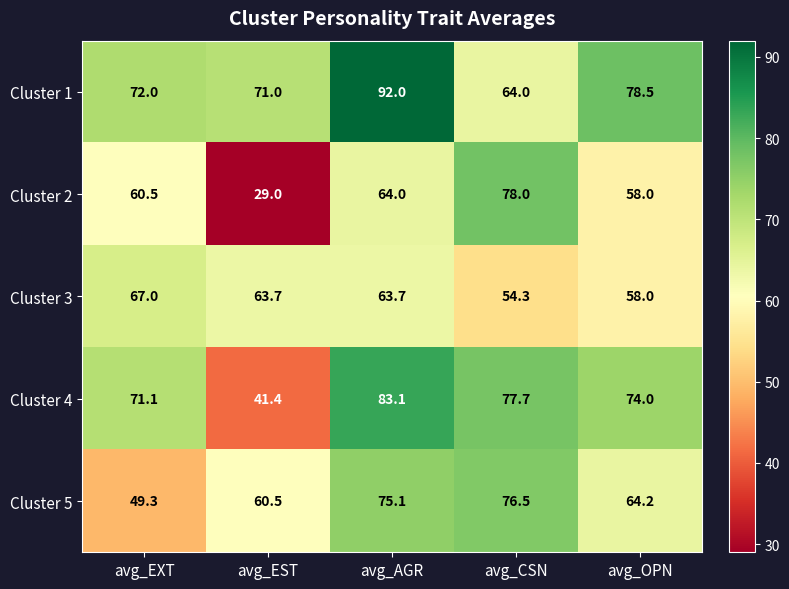

Between avg_AGR and avg_OPN, which series saw the biggest shift?

Cluster 1